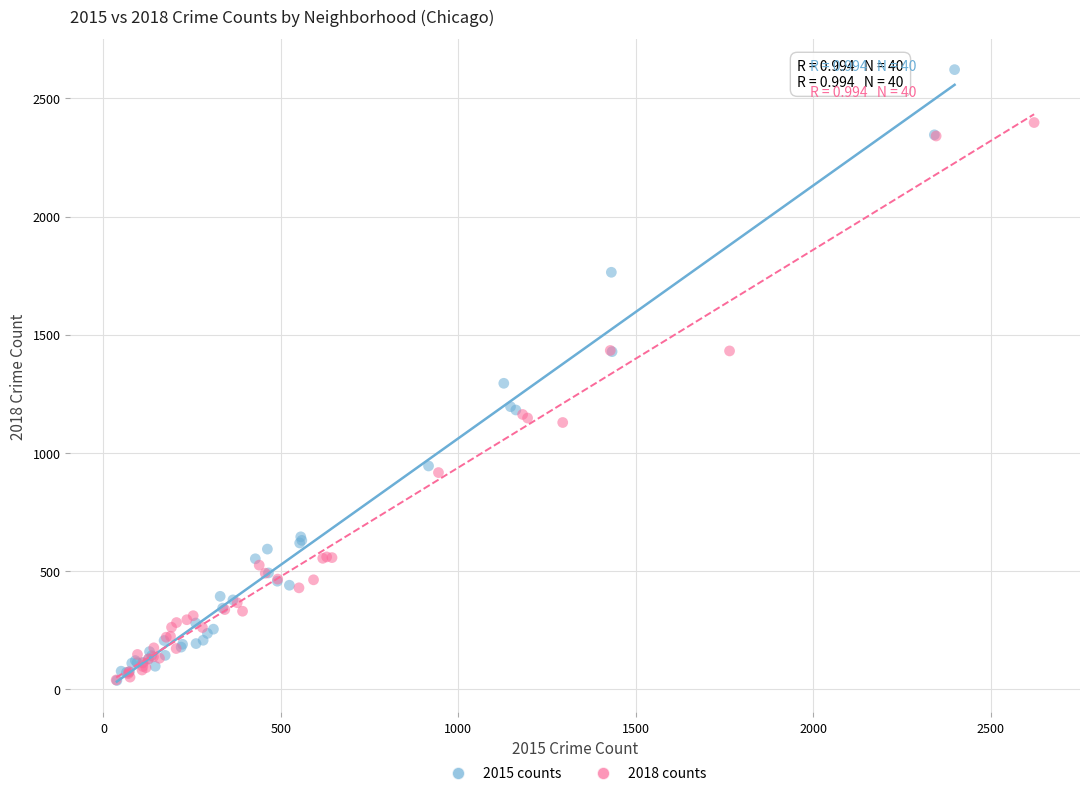

Which series reaches the maximum Y coordinate?

2015 counts